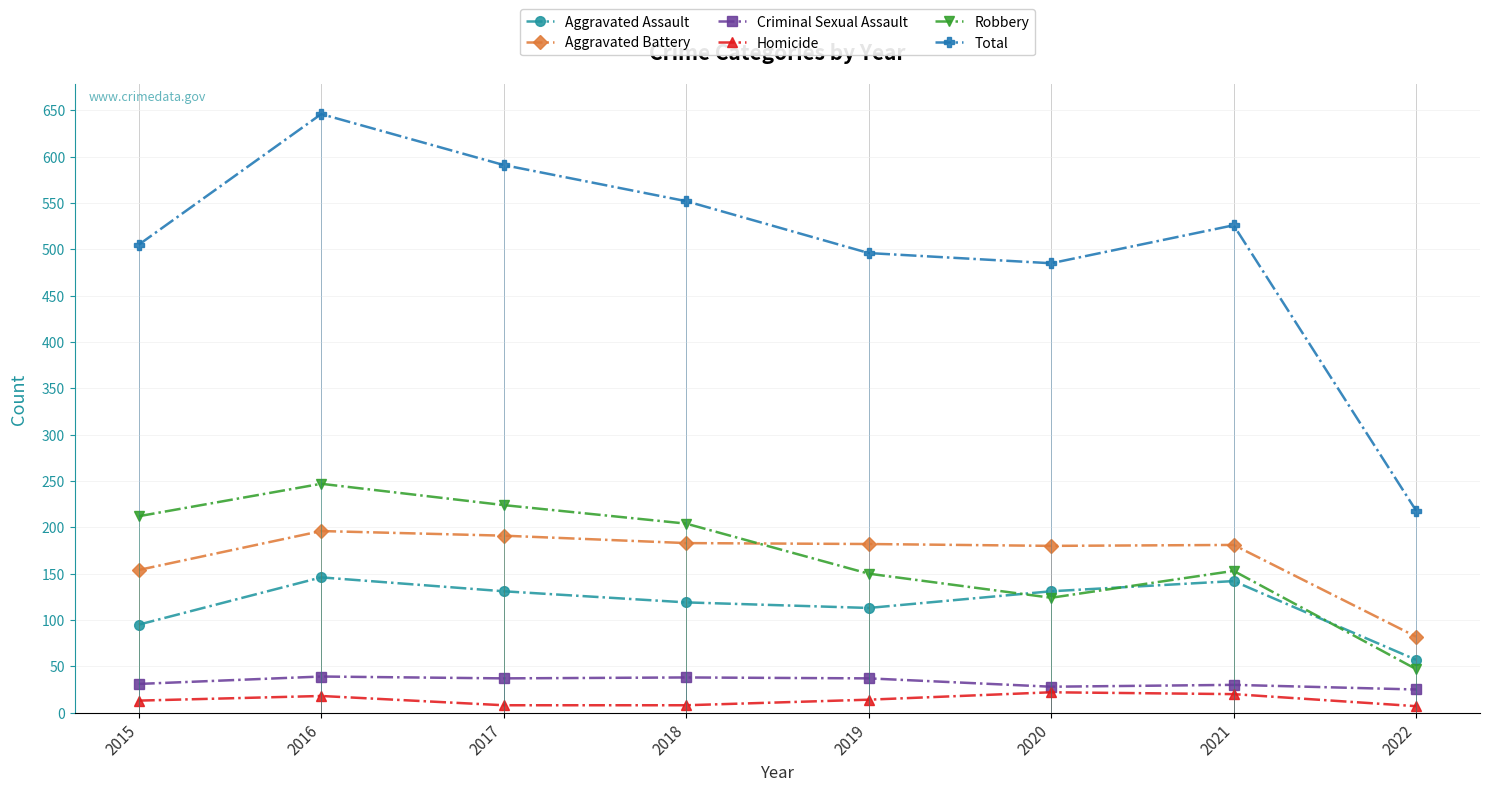

How many interior local peaks does the Aggravated Assault series have?

2